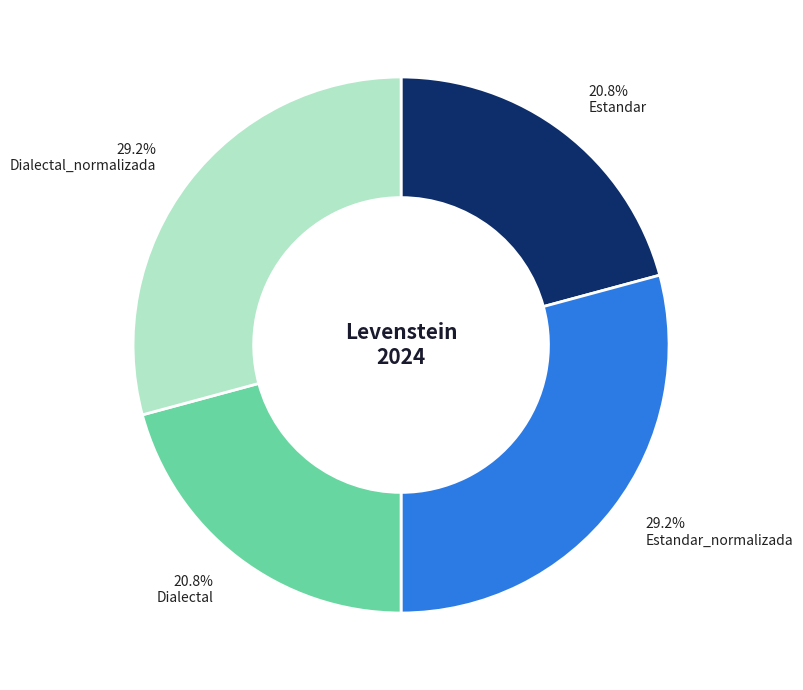

How many slices are in this pie chart?

4